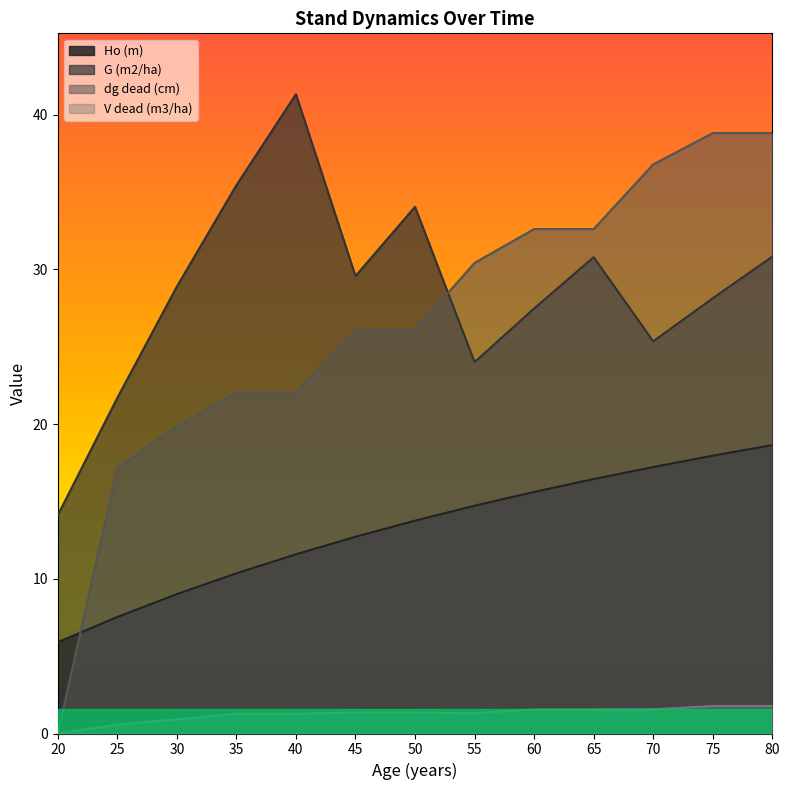

How many data points in Ho (m) are less than 13?

6